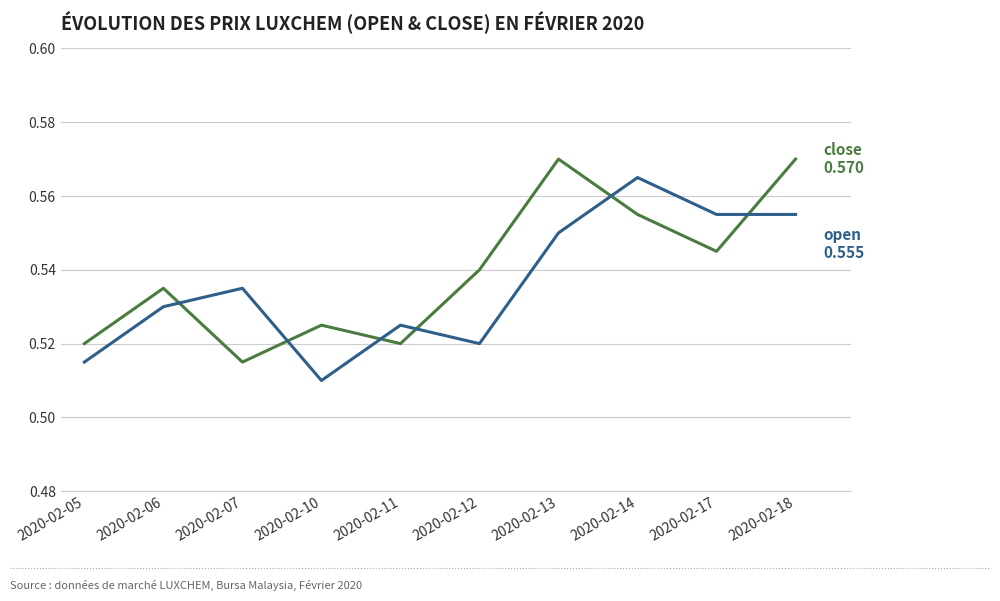

What is the total value across all series at 2020-02-17?

1.1